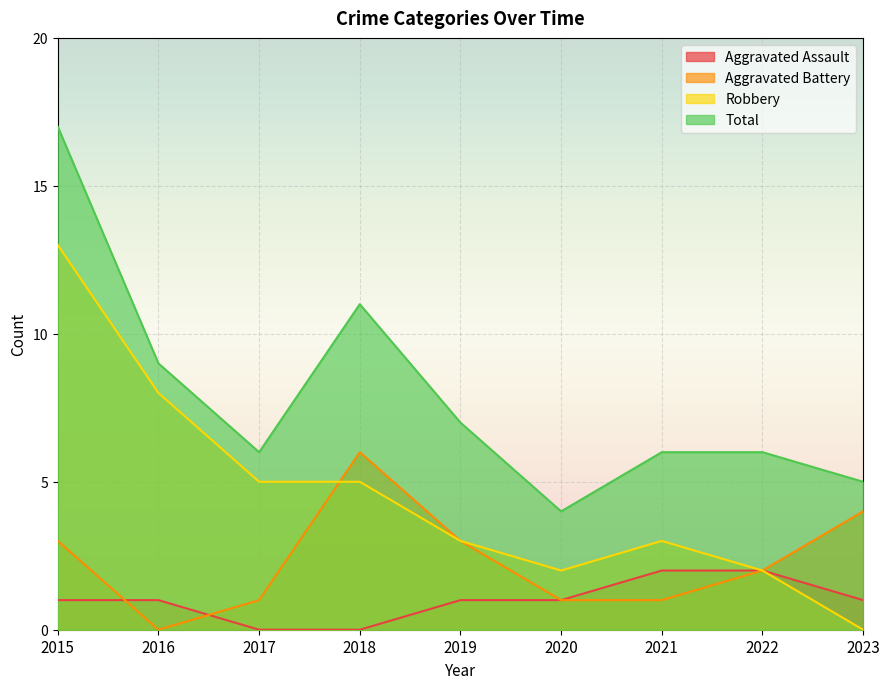

At which category does Aggravated Battery reach its first local valley?

2016